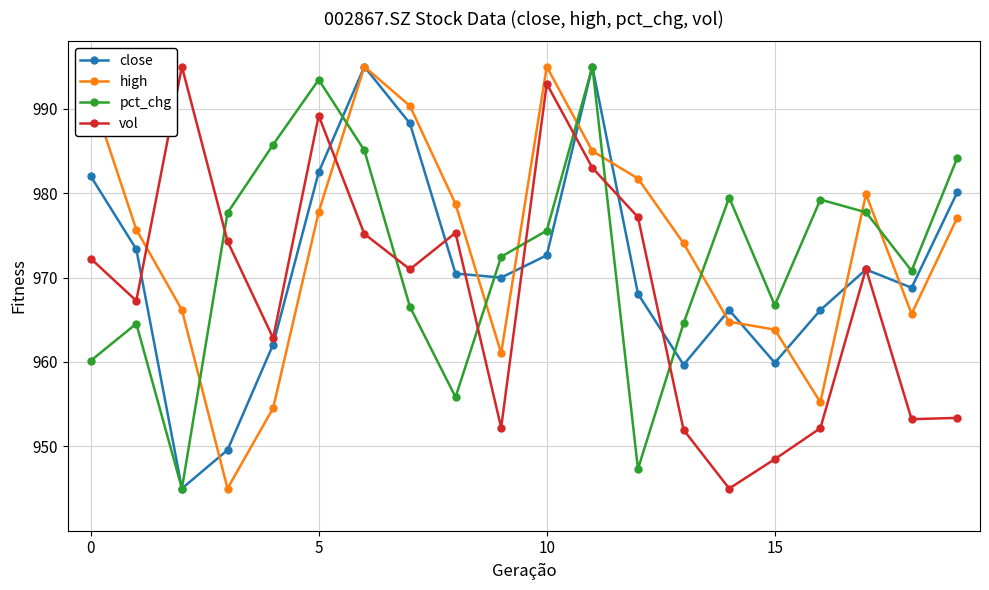

How many intersections are there between high and vol?

2